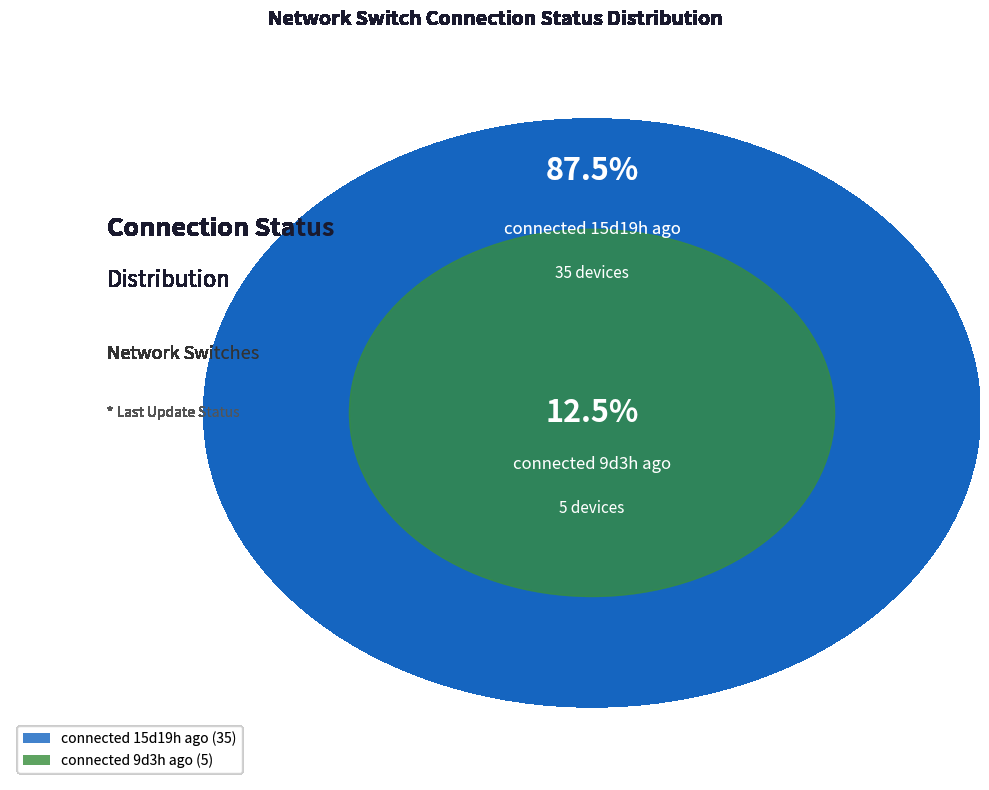

Approximately how many times larger is the value at connected 15d19h ago compared to connected 9d3h ago?

7.0